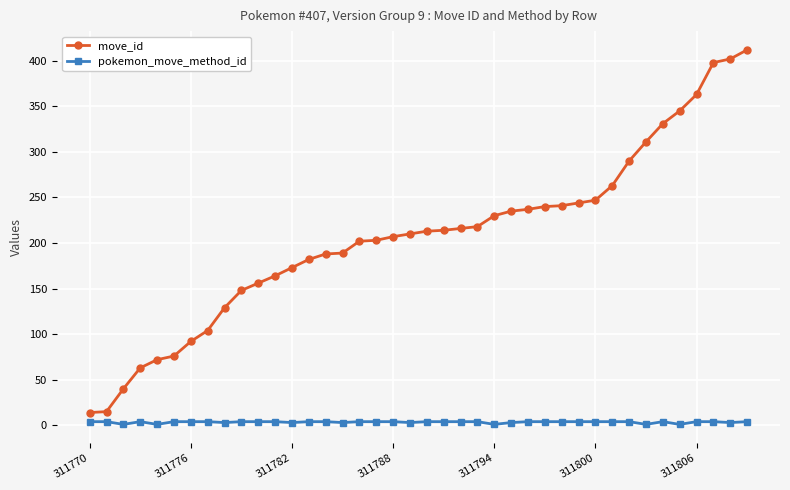

What is the difference between the second highest and minimum values in the move_id series?

388